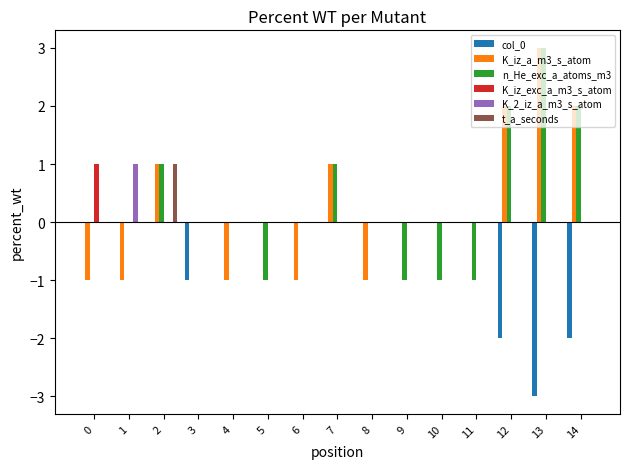

Count the number of data series in this chart.

6